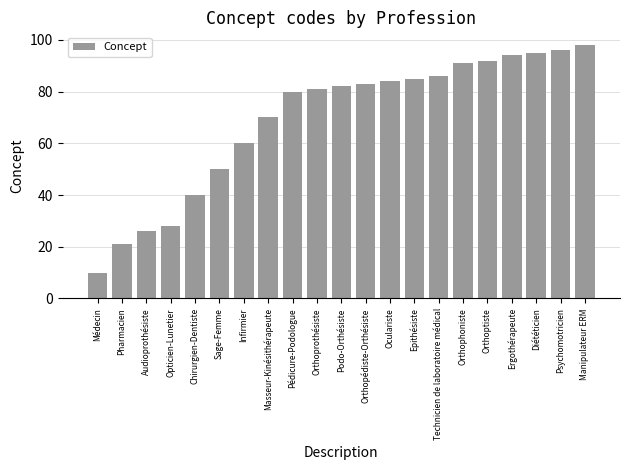

What value does the data have at Sage-Femme?

50